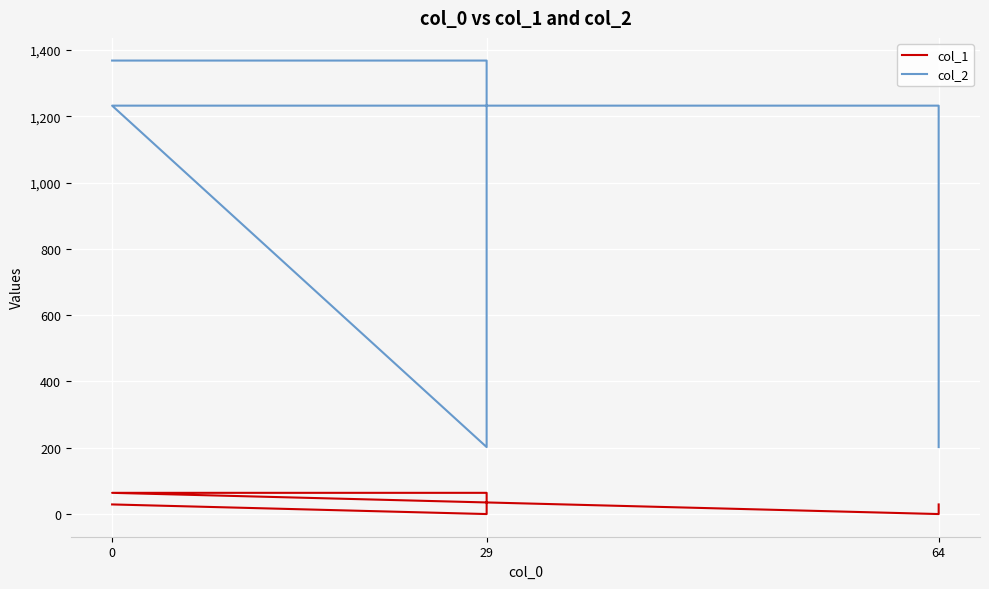

Is it true that col_1 equals 20 at 0?

False